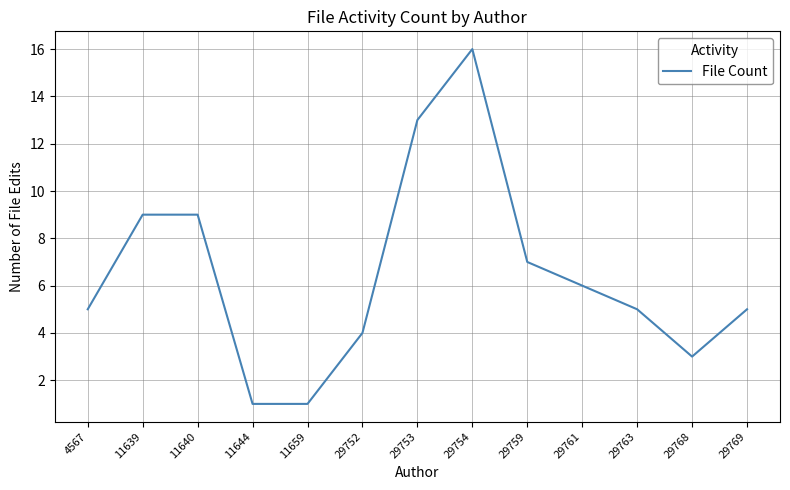

Between 29759 and 29752, which is larger?

29759